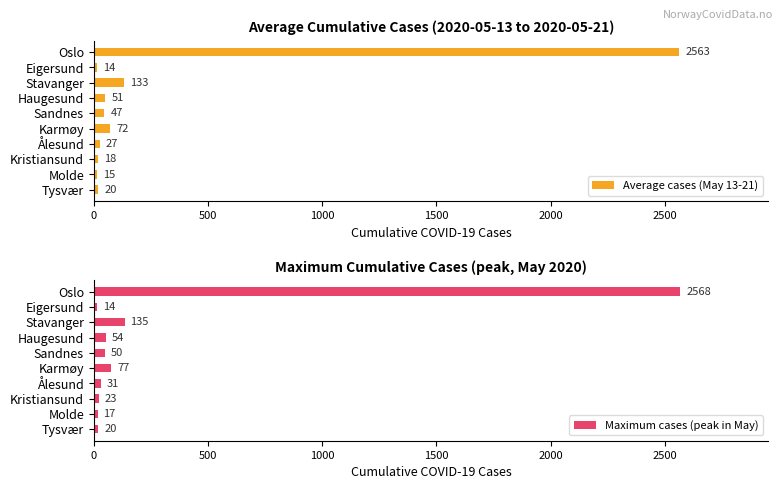

What is the smallest value displayed?

14